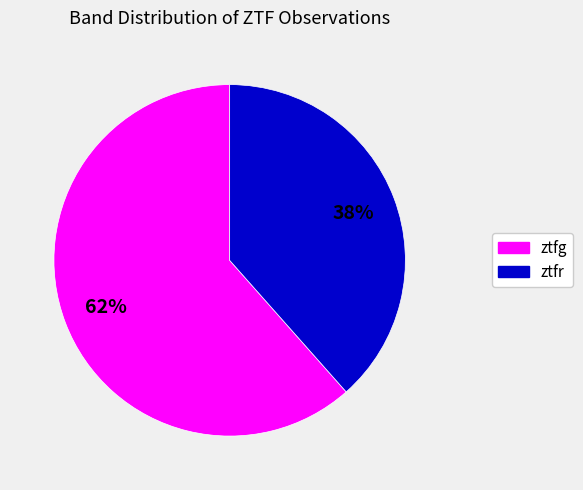

What percentage is the ztfg slice, to the nearest percent?

62%